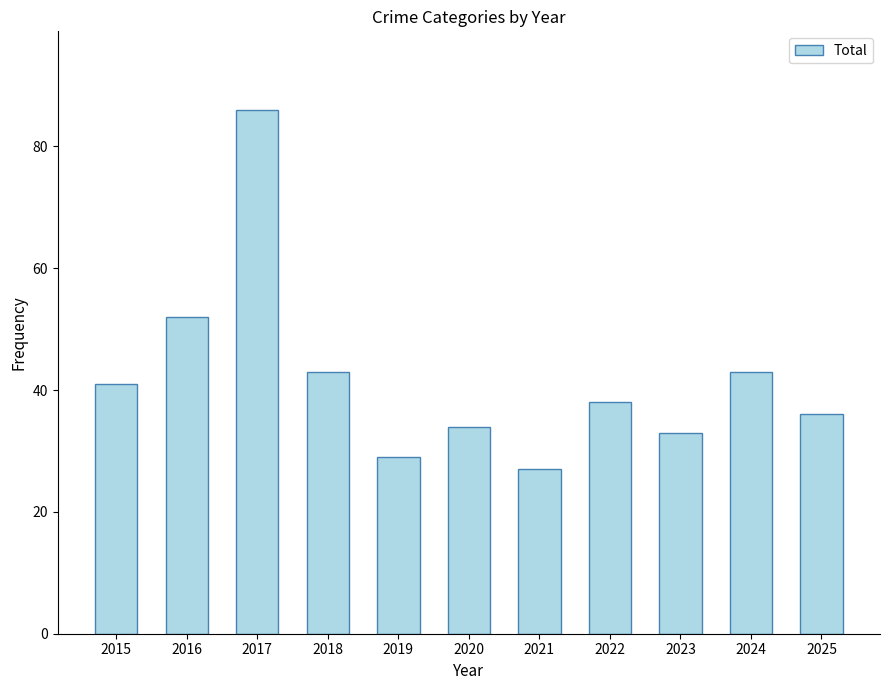

What is the greatest value displayed?

86